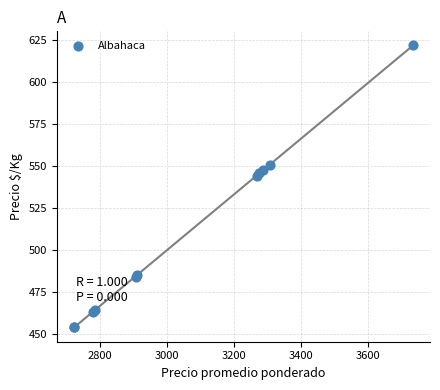

What Y value in the scatter plot is closest to 538?

544